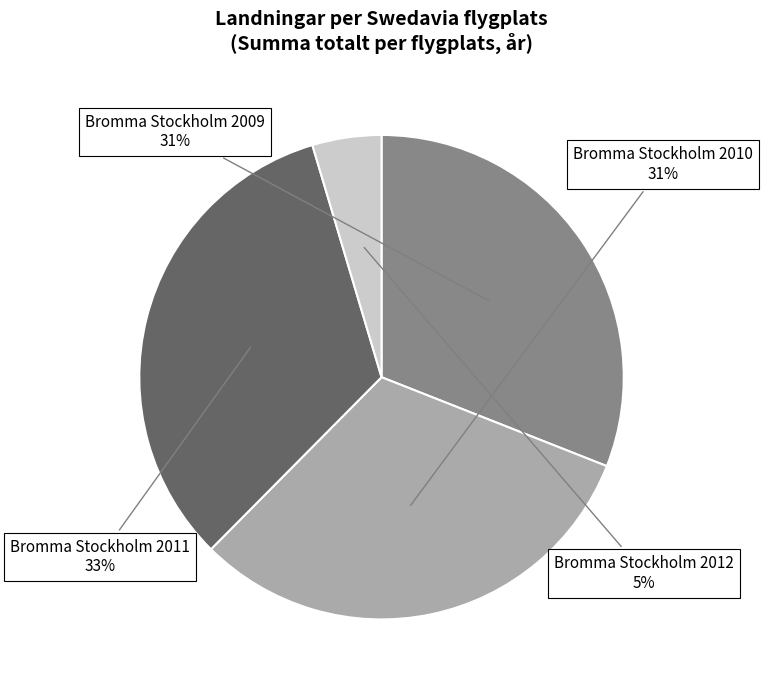

To the nearest percent, what is the difference between the largest and smallest slice percentages?

28%